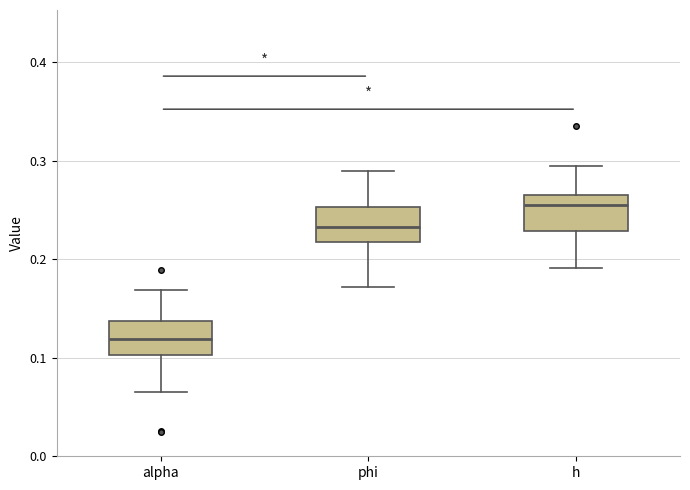

Reading left to right, transcribe this box plot: for each box, give where its median line is, the range the box spans, and where its two whiskers end, as read against the y-axis. The values are not printed on the chart, so give them approximately, as read against the axis.

alpha: median 0.12, box 0.10 to 0.14, whiskers 0.07 to 0.17
phi: median 0.23, box 0.22 to 0.25, whiskers 0.17 to 0.29
h: median 0.25, box 0.23 to 0.26, whiskers 0.19 to 0.29